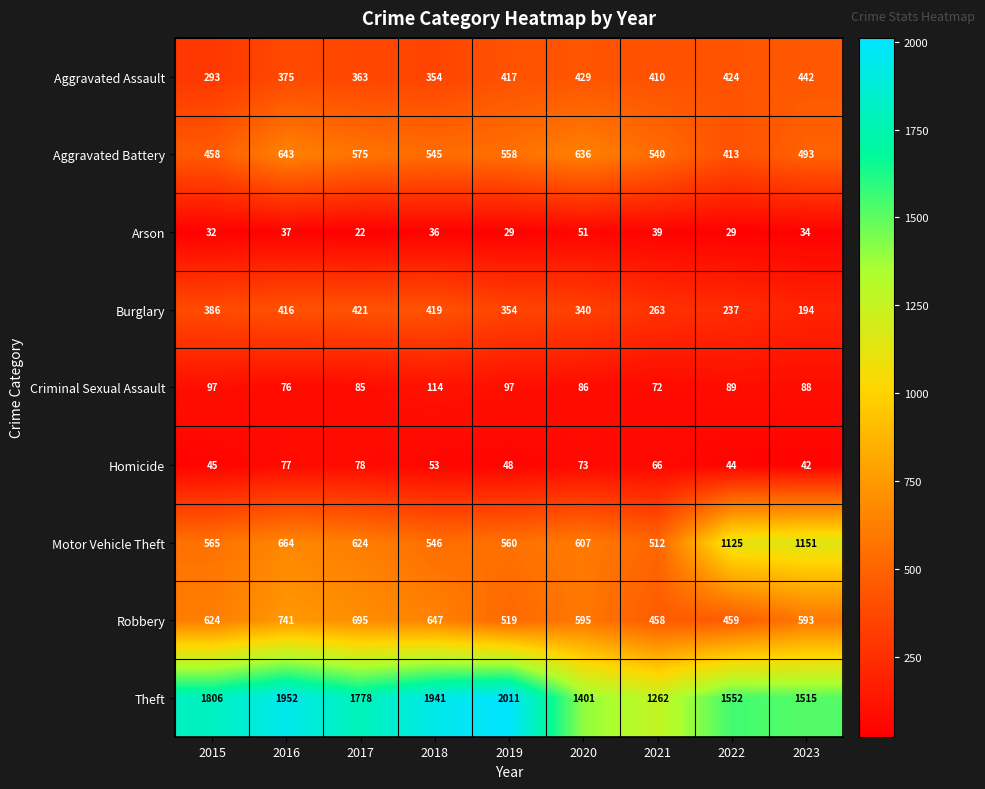

At which label is Motor Vehicle Theft closest to 831?

2016